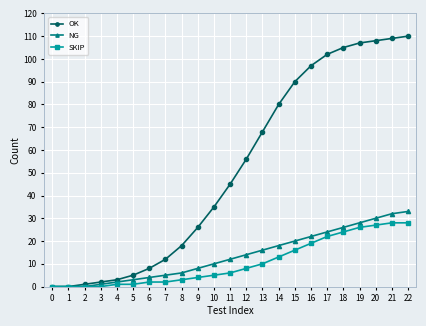

What is the value of the SKIP point at the 11th from the left?

5